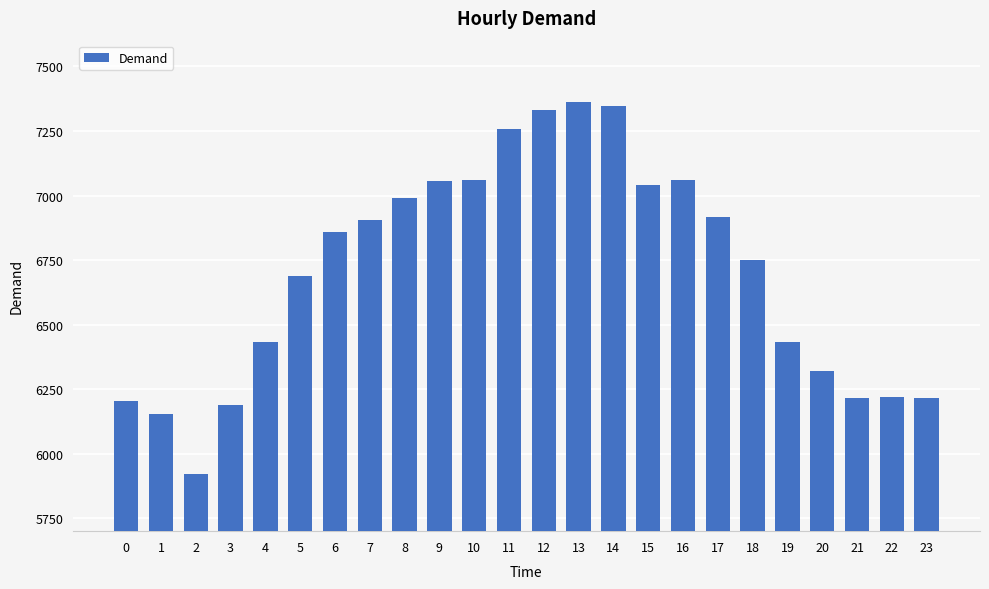

What is the minimum value shown in the chart?

5922